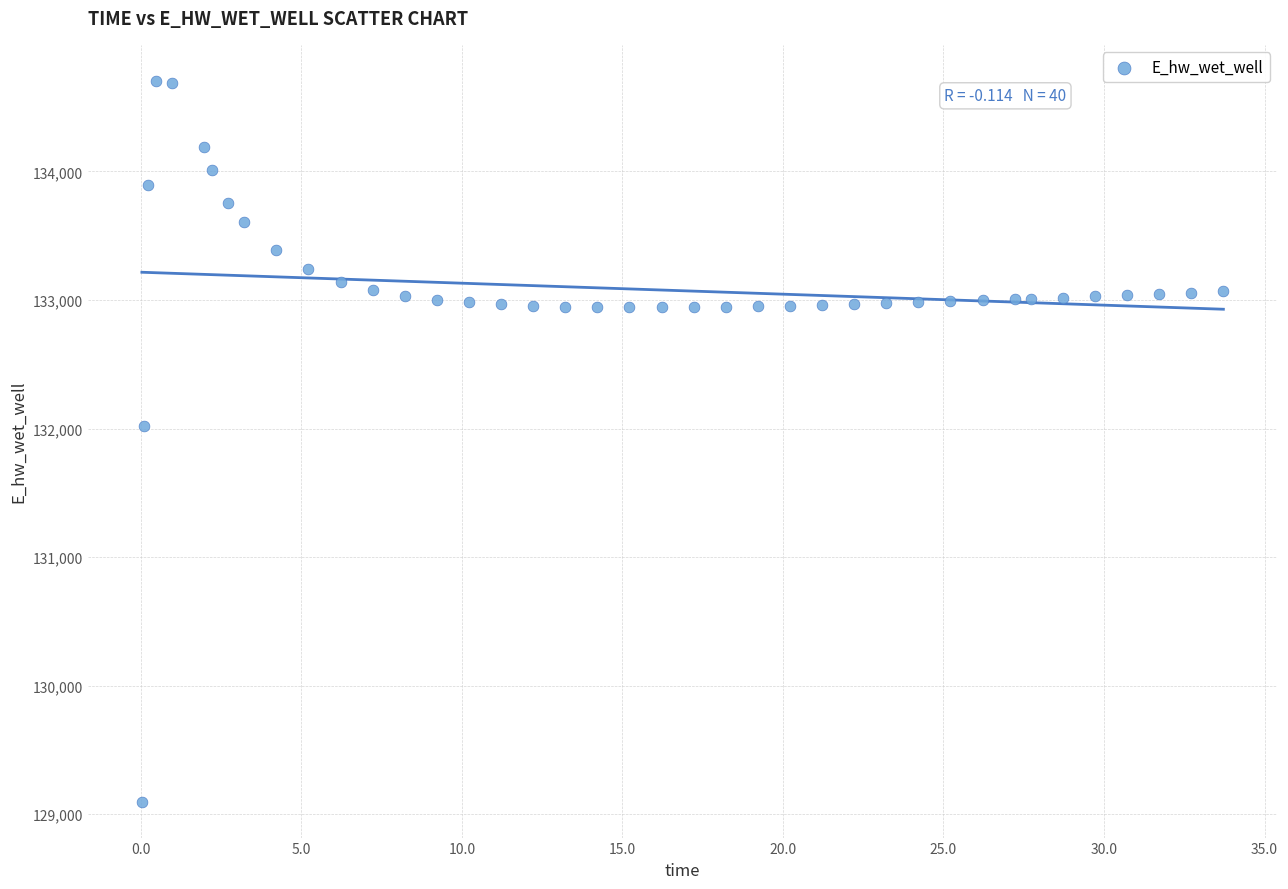

What is the range of Y values (max minus min)?

5605.8